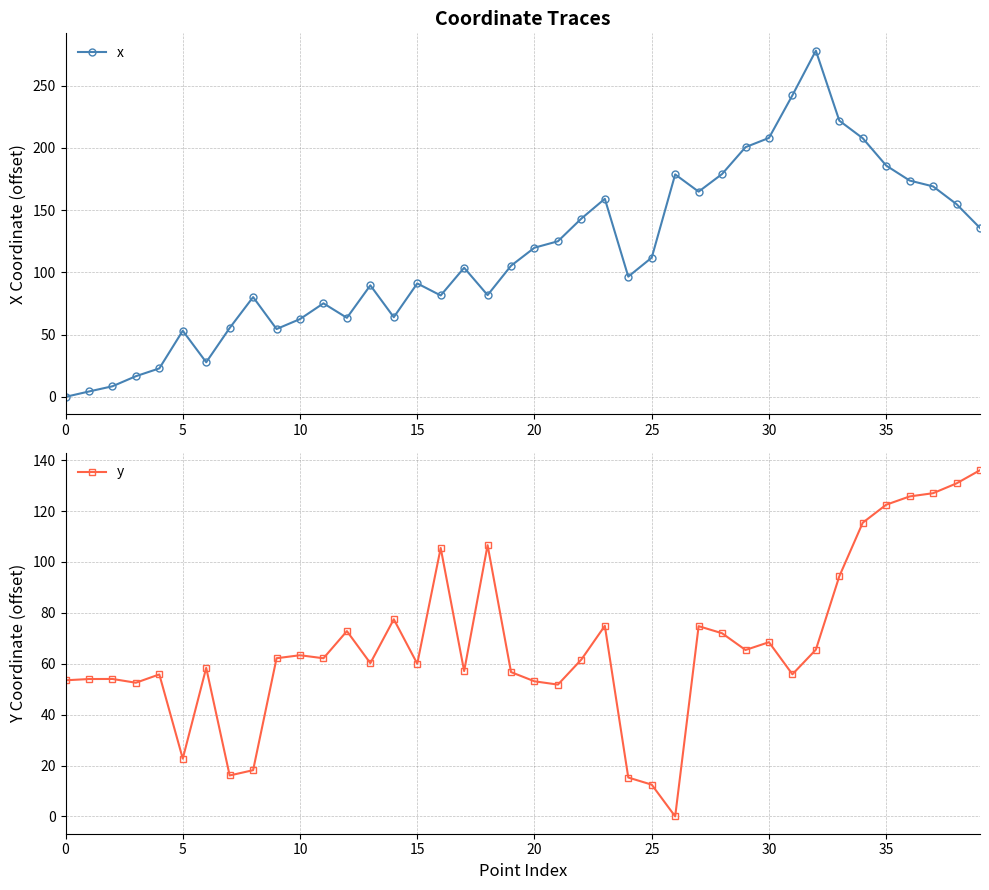

What is the sum of the x values at 11 and 21?

200.1